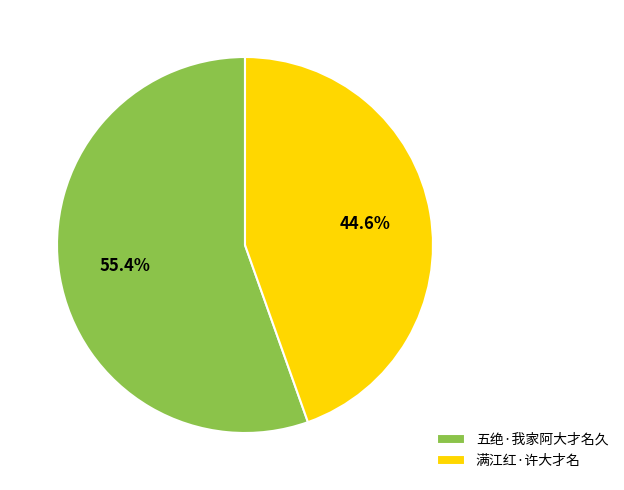

What percentage is the 满江红·许大才名 slice, to the nearest percent?

45%